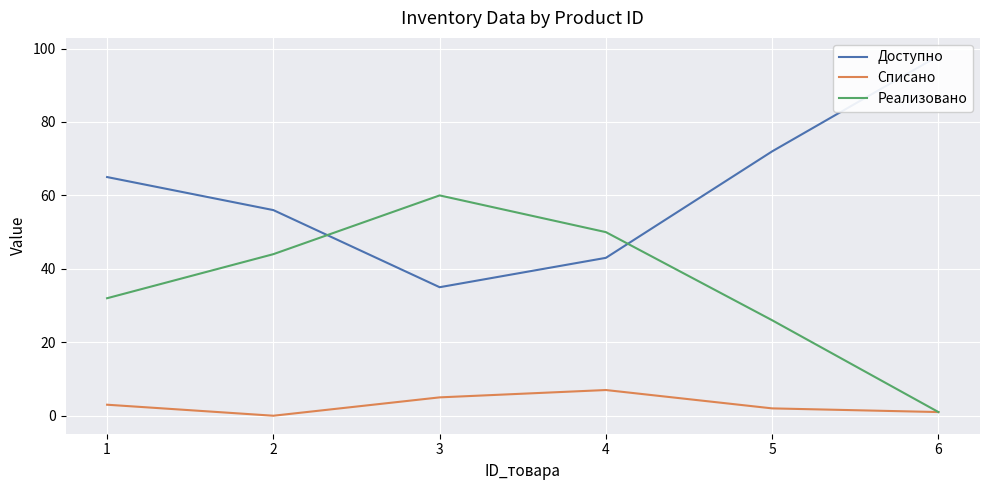

True or false: Доступно and Реализовано intersect in this chart.

True